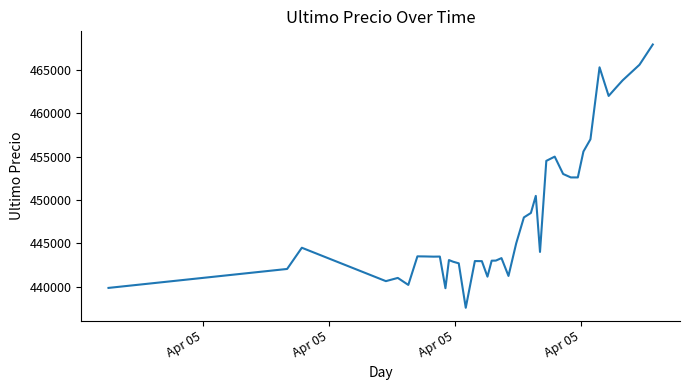

What is the maximum value shown in the chart?

467932